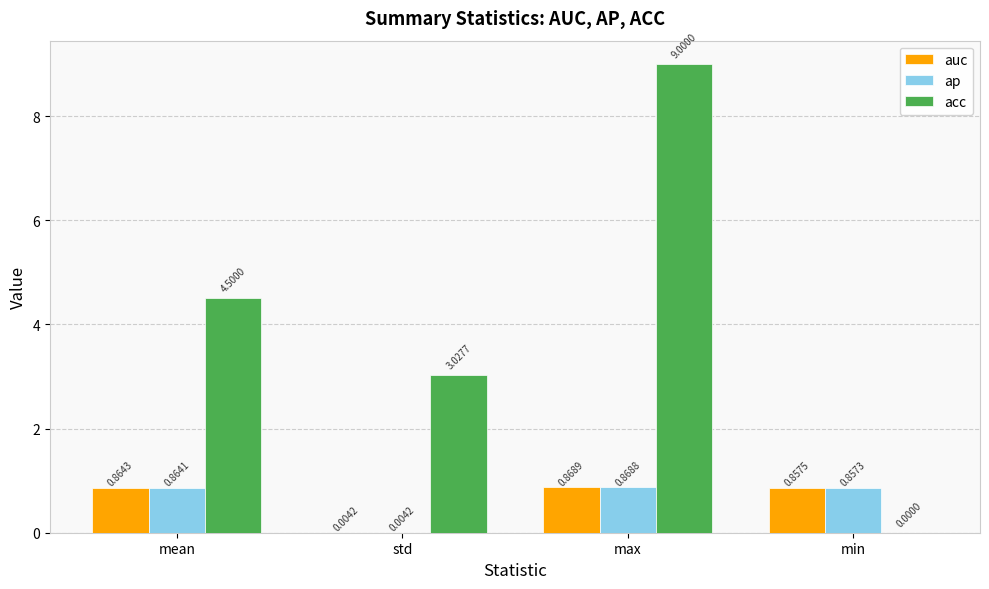

What is the sum of all auc values?

2.6